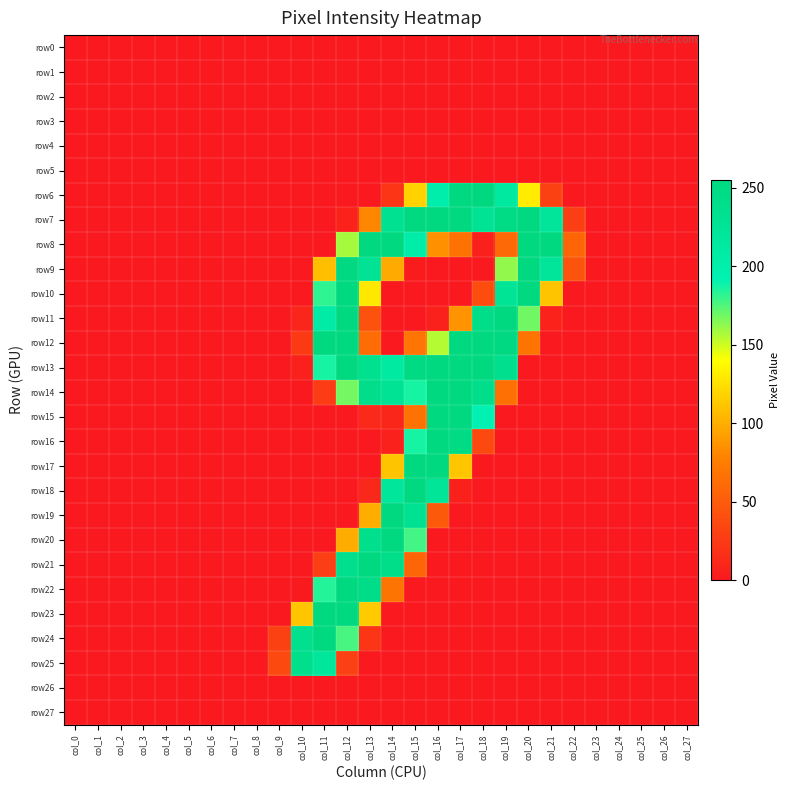

At col_8, list the series in order from largest to smallest.

row0, row1, row2, row3, row4, row5, row6, row7, row8, row9, row10, row11, row12, row13, row14, row15, row16, row17, row18, row19, row20, row21, row22, row23, row24, row25, row26, row27